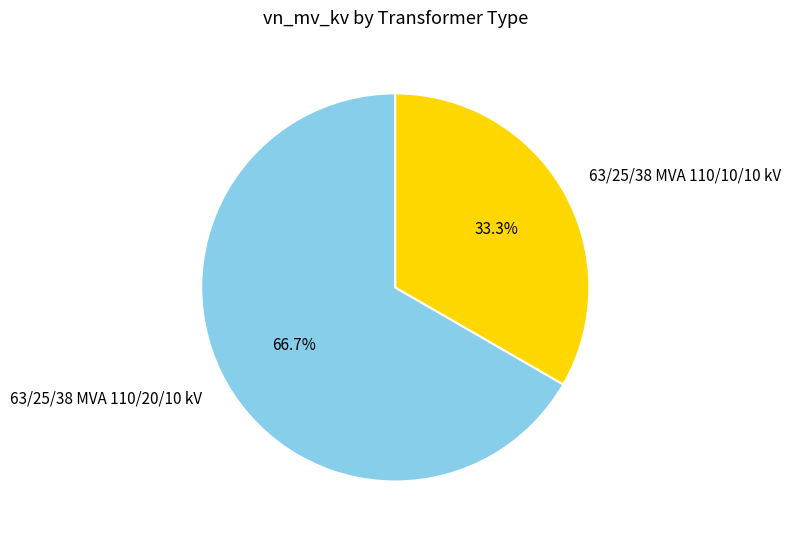

Do 63/25/38 MVA 110/20/10 kV and 63/25/38 MVA 110/10/10 kV together represent more than half of the pie?

Yes